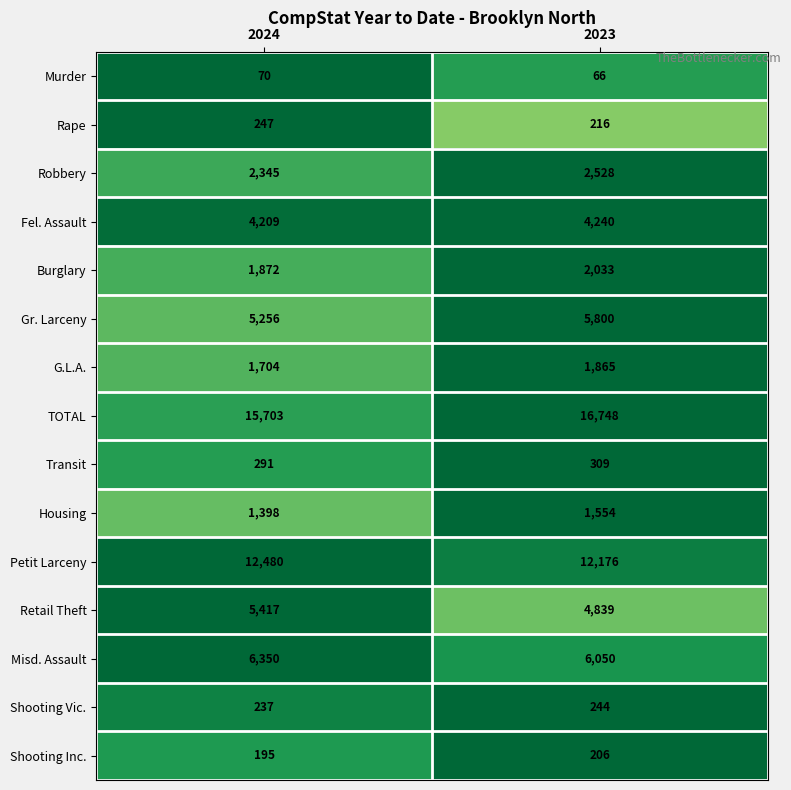

How many values in the Burglary series are below 2033?

1